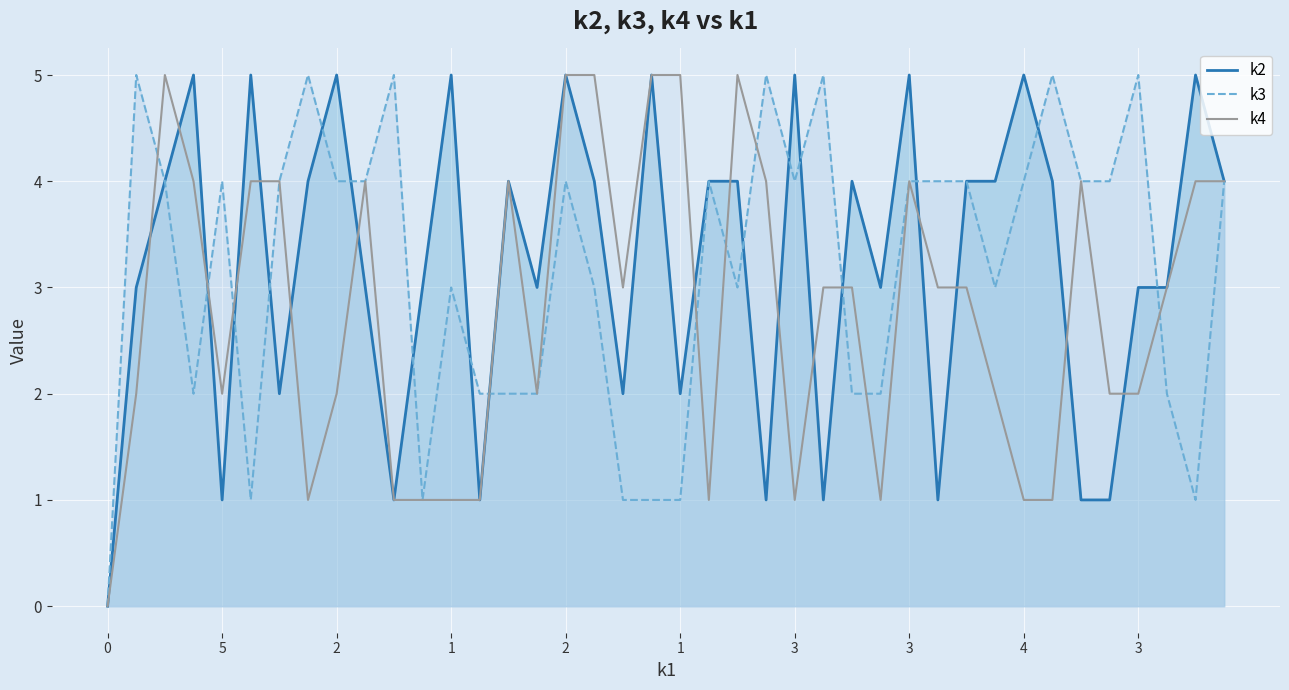

At which label does k3 first exceed 4?

5